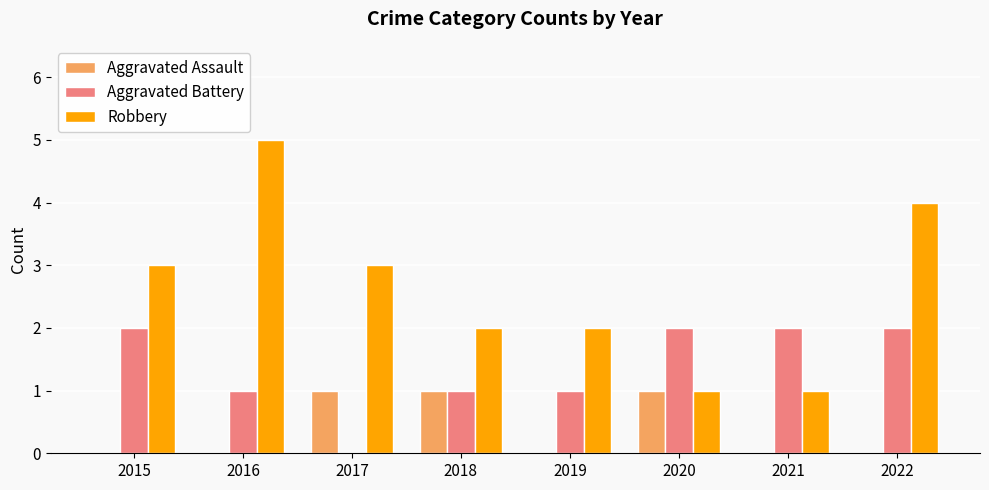

Are the bars grouped side by side (vs. stacked)?

Yes